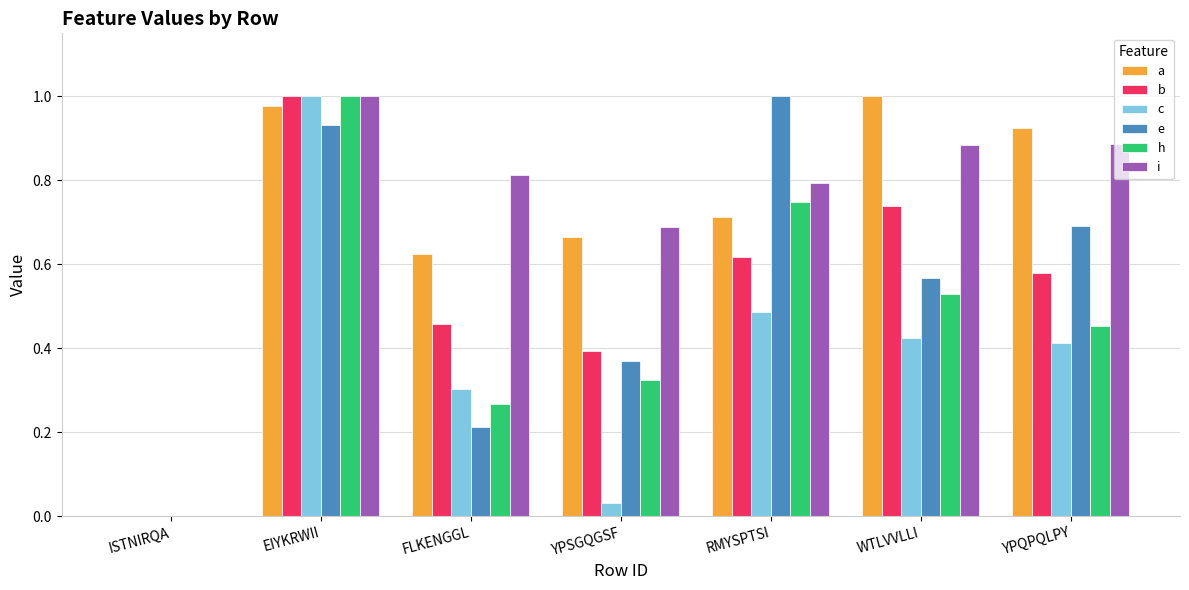

What is the total value across all series at YPSGQGSF?

2.5